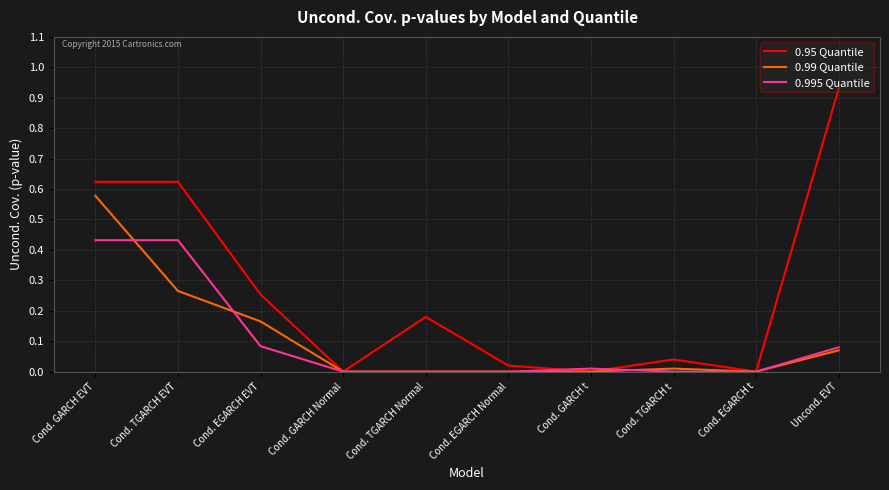

What position from the right is Cond. TGARCH EVT?

9